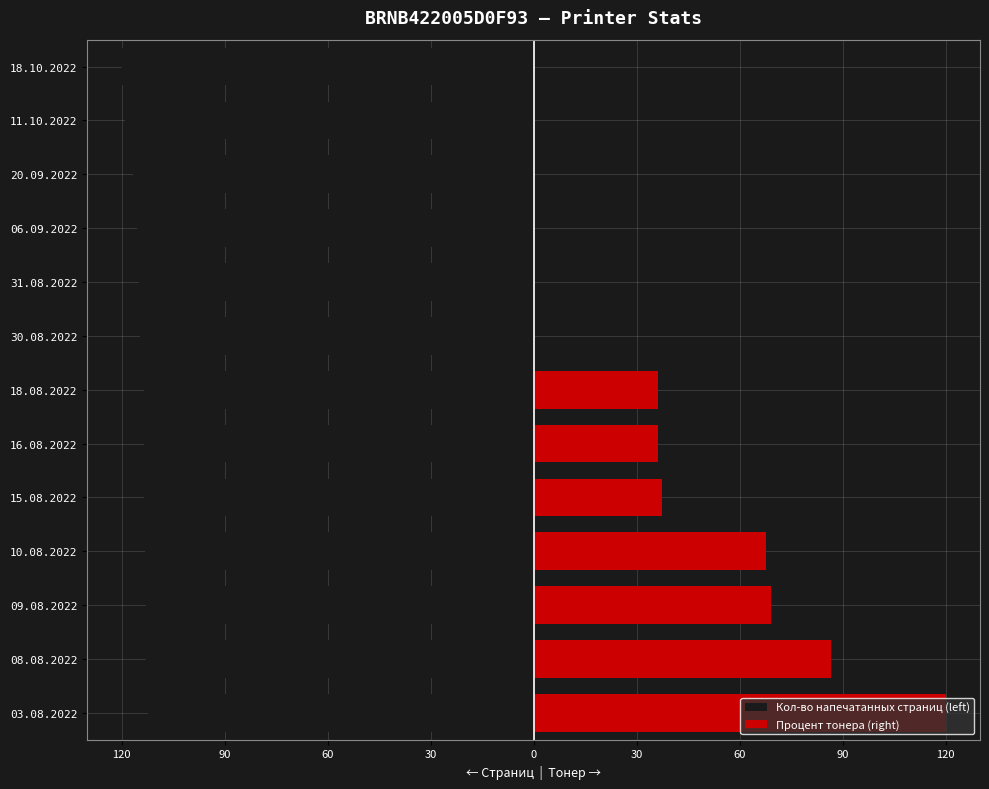

The Кол-во напечатанных страниц (left) series shows -113.6 at 15.08.2022. True or false?

True